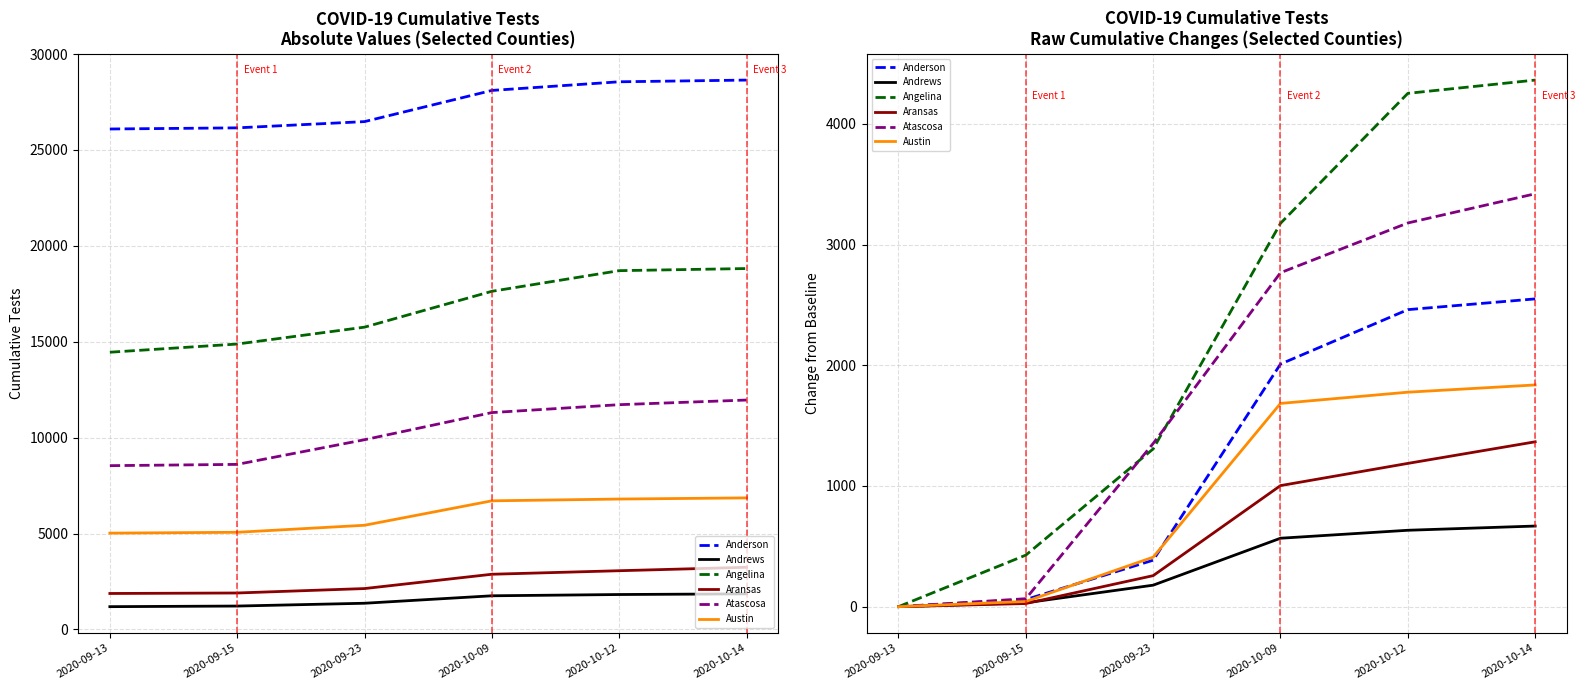

The Andrews series shows 567 at 2020-10-09. True or false?

True